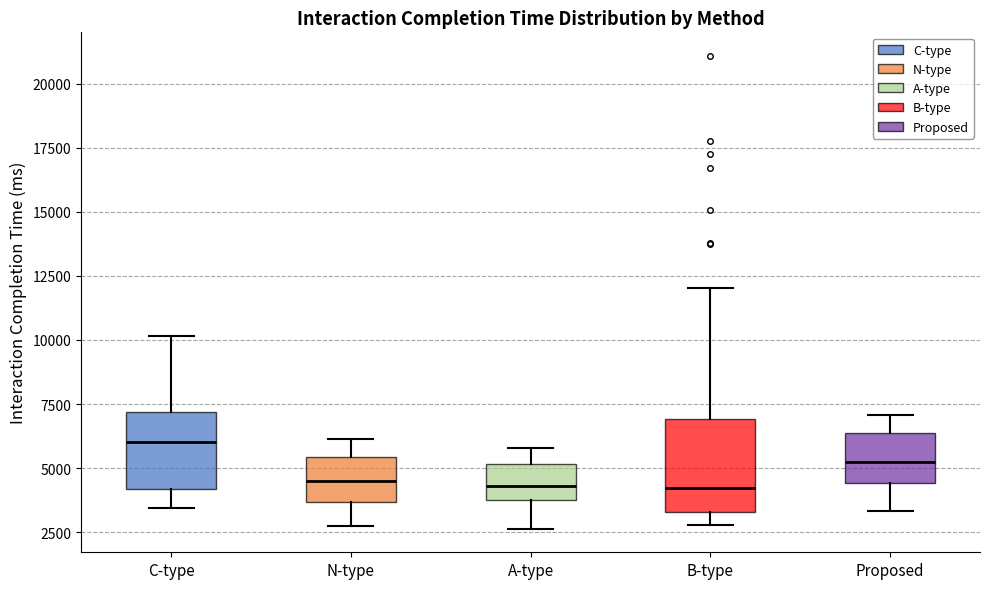

Which box is the tallest, from its lower edge to its upper edge?

B-type